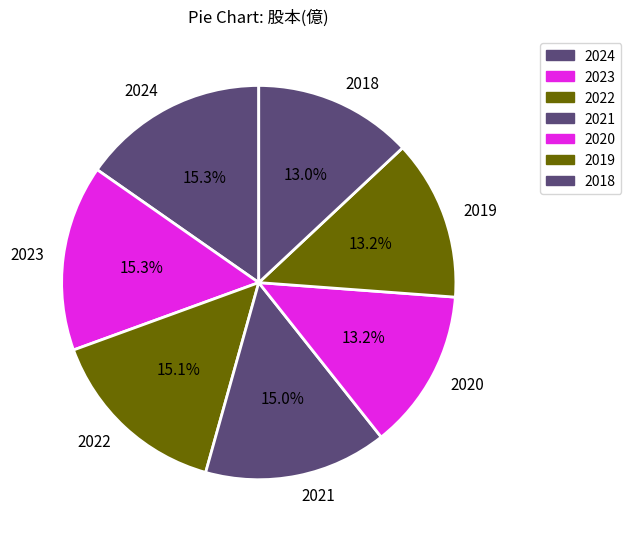

How many slices are in this pie chart?

7